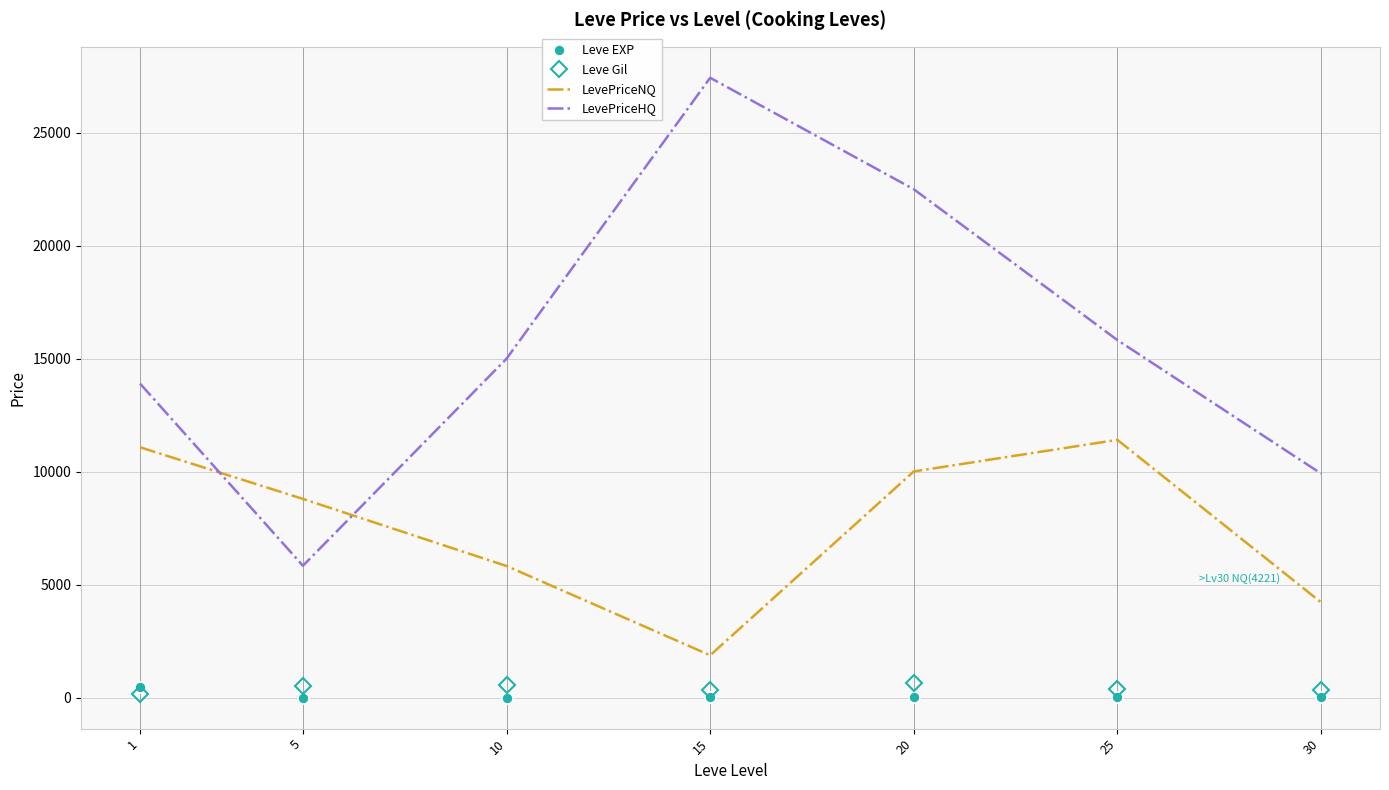

What is the average value of the Leve EXP series?

83.4